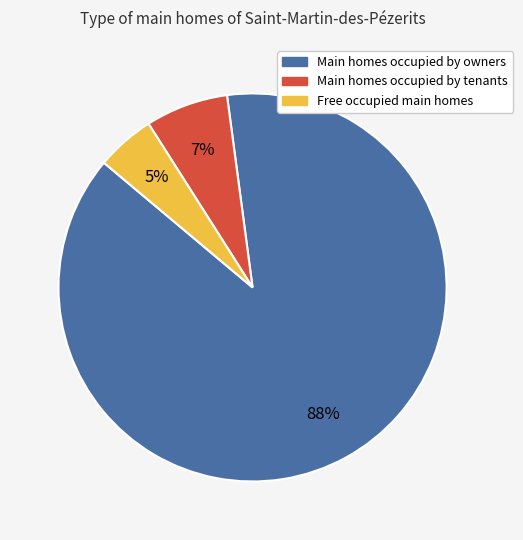

Does any single category account for the majority?

Yes